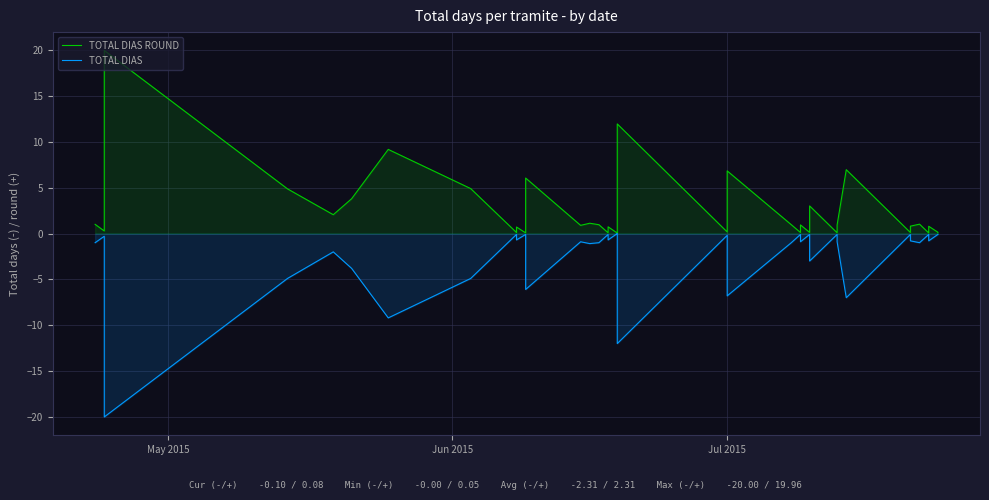

True or false: TOTAL DIAS has a value of -0.2 at 37.

False